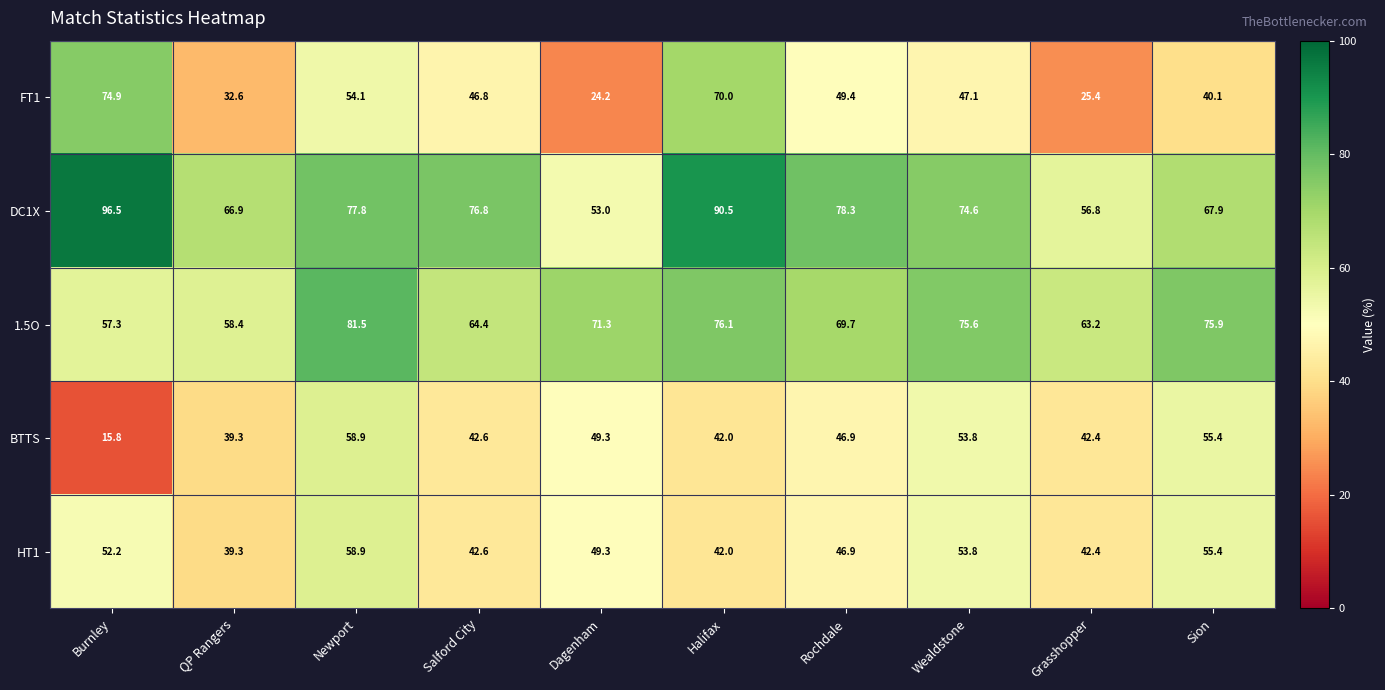

List the labels in order of FT1 value, largest first.

Burnley, Halifax, Newport, Rochdale, Wealdstone, Salford City, Sion, QP Rangers, Grasshopper, Dagenham